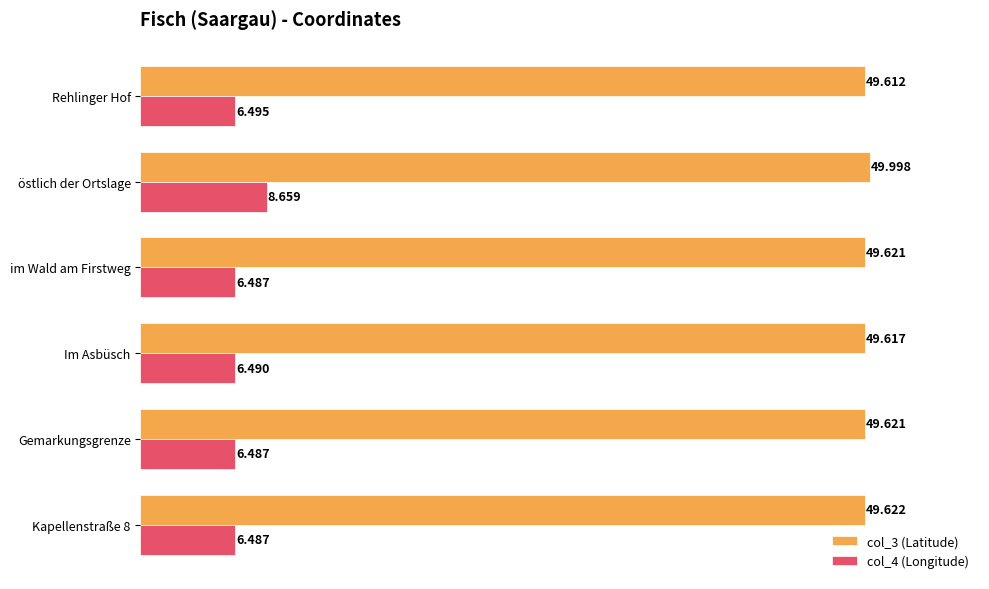

At which category is the sum across all series the highest?

östlich der Ortslage